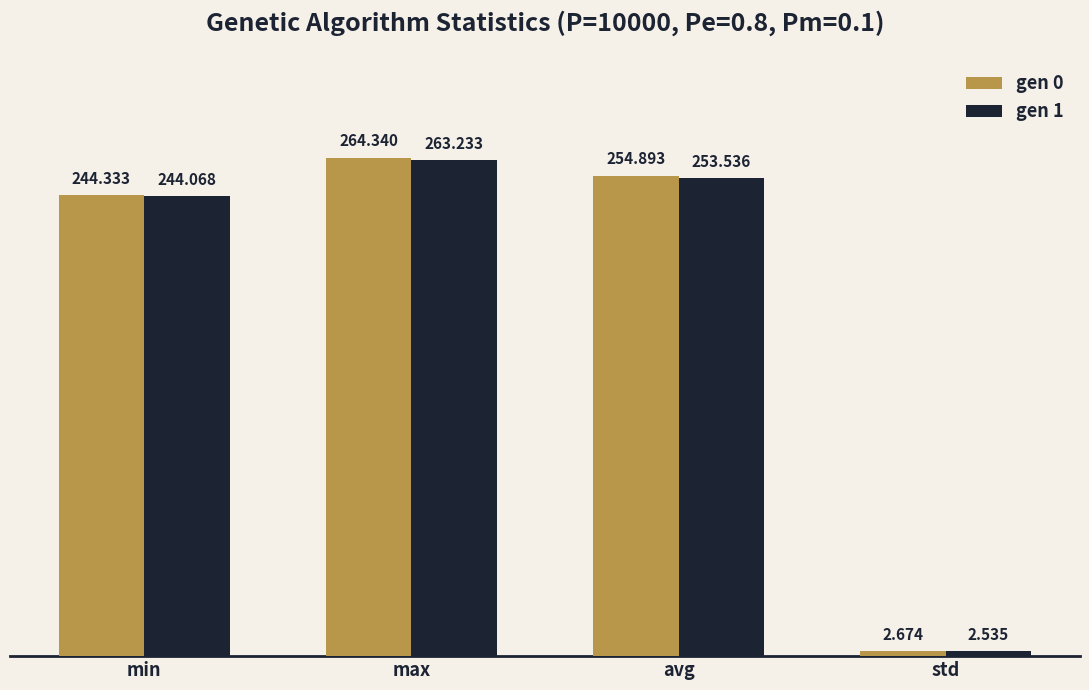

Which category has the lowest value across all series?

std